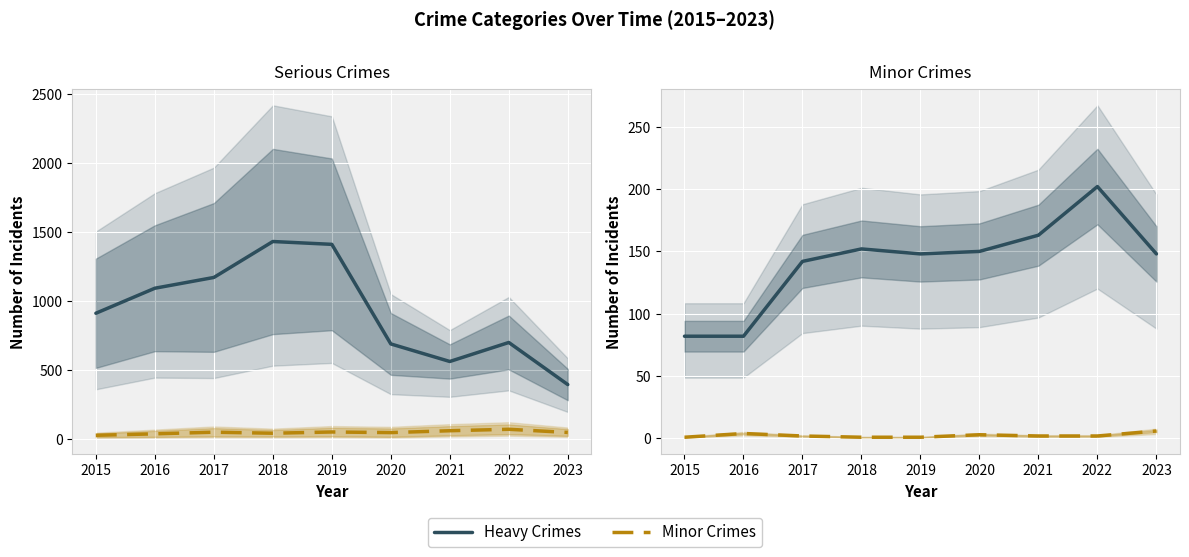

How many values in the Heavy Crimes series are below 148?

3